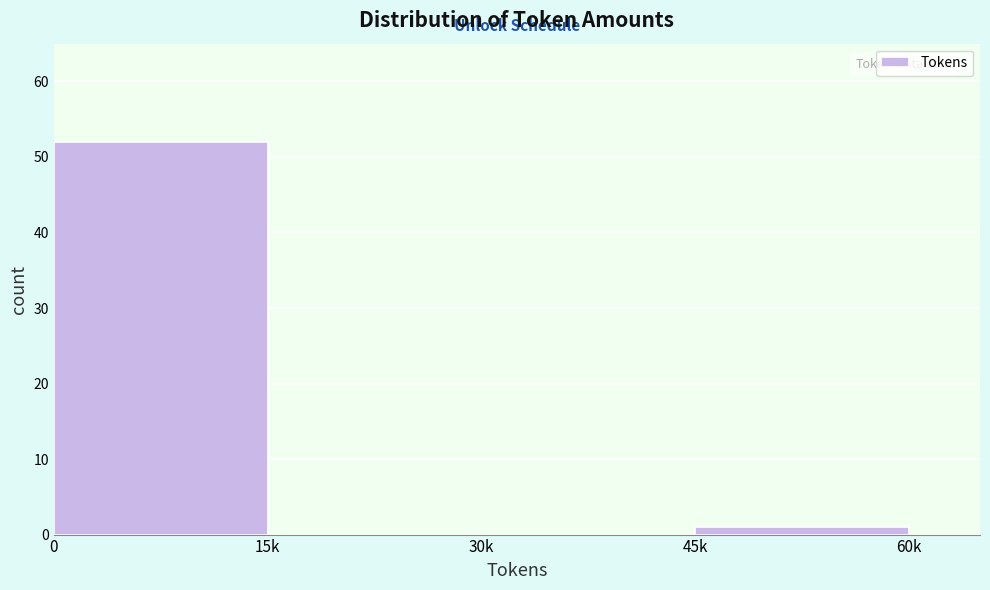

Reading left to right, list all the values displayed in this chart.

0=52	15k=0	30k=0	45k=1